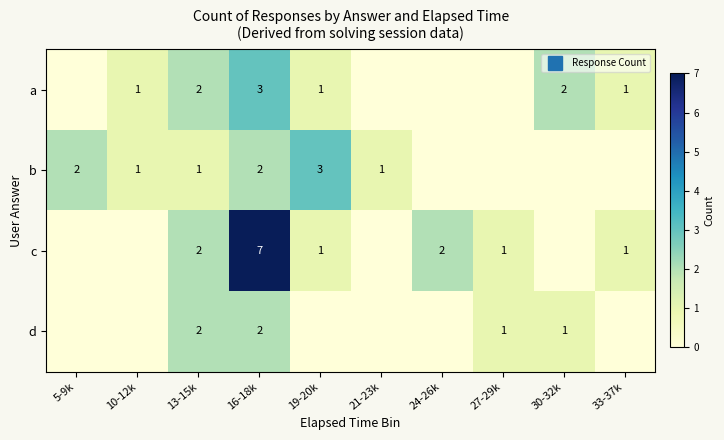

The value of a at 16-18k is 3. True or false?

True